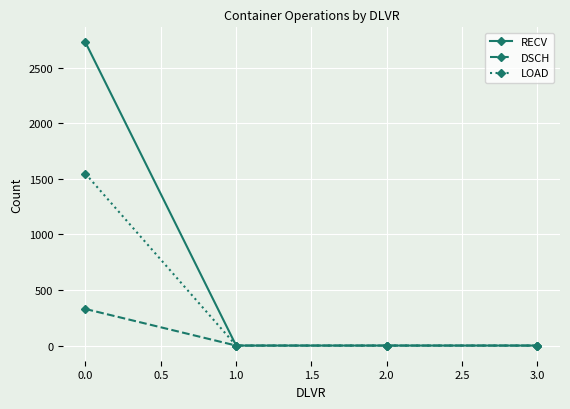

Rank the series by their average value, from highest to lowest.

RECV, LOAD, DSCH